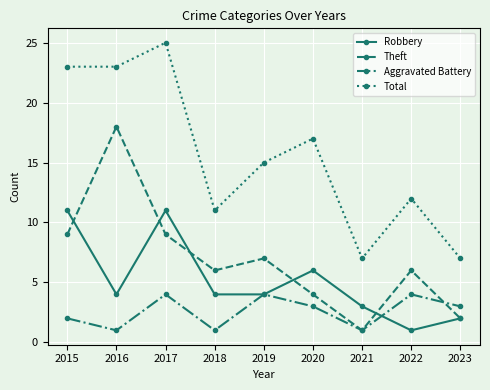

How many values in the Aggravated Battery series are below 3?

4